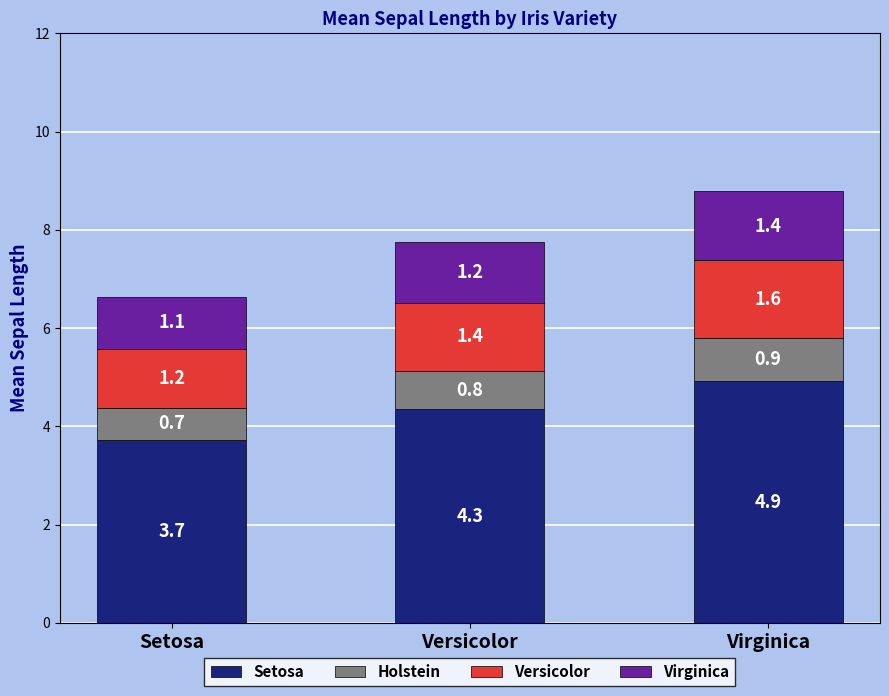

Which category has the highest value in the Setosa series?

Virginica